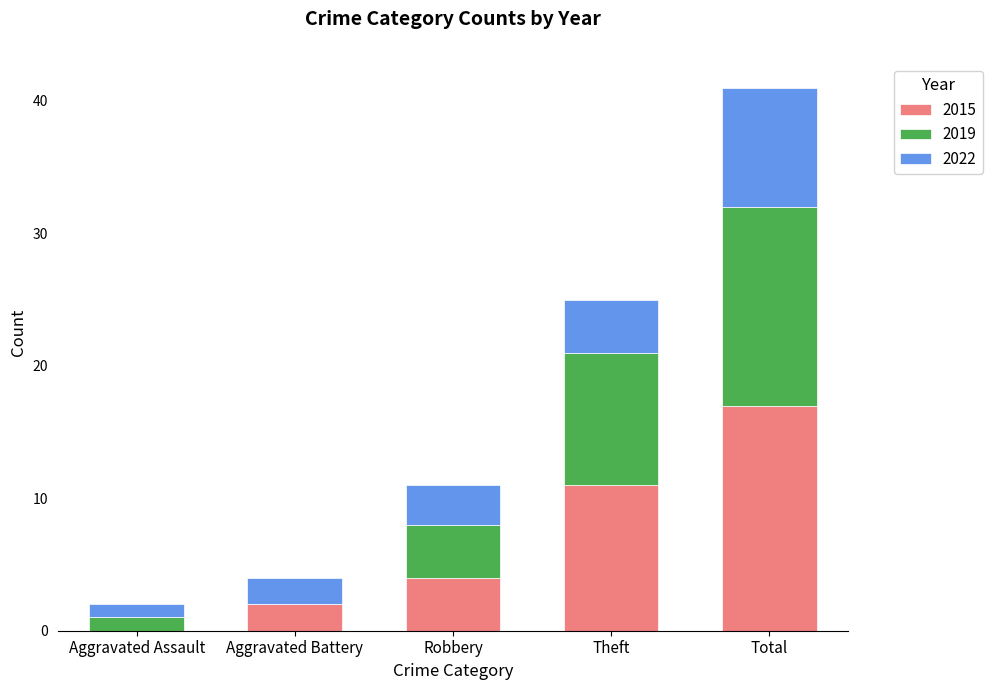

At which category is the sum across all series the highest?

Total